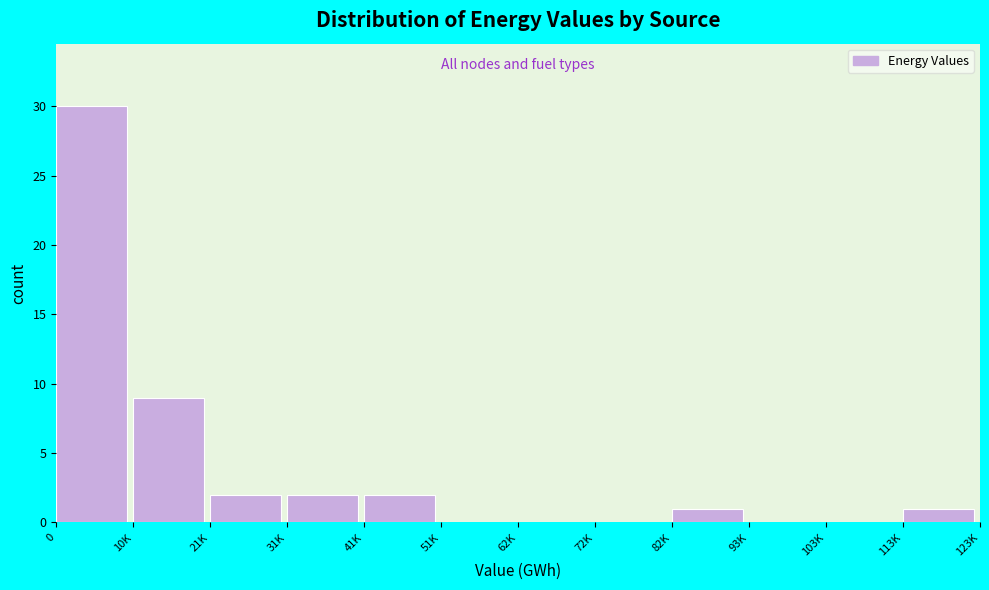

Reading right to left, transcribe all the data shown in this chart.

113K=1	103K=0	93K=0	82K=1	72K=0	62K=0	51K=0	41K=2	31K=2	21K=2	10K=9	0=30